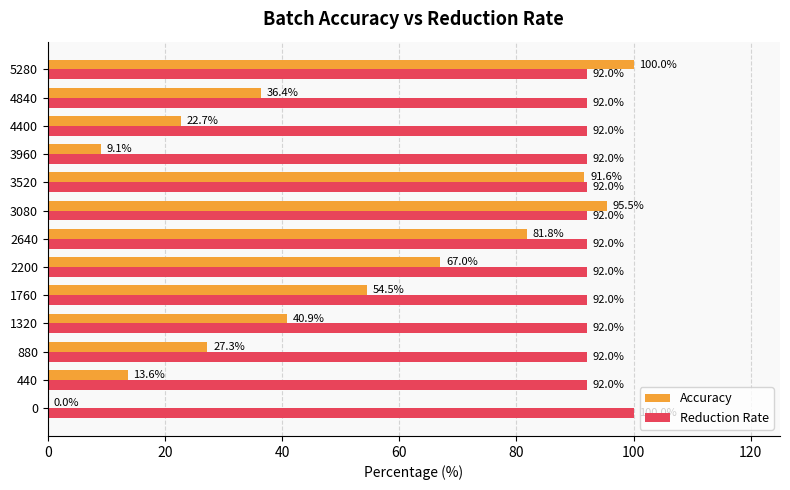

What is the total value across all series at 1760?

146.5